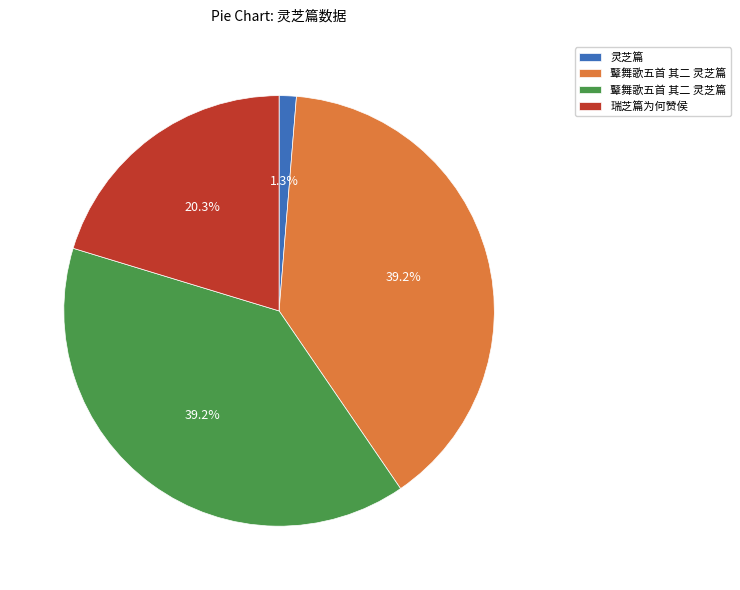

Is there any slice that represents more than half of the pie?

No